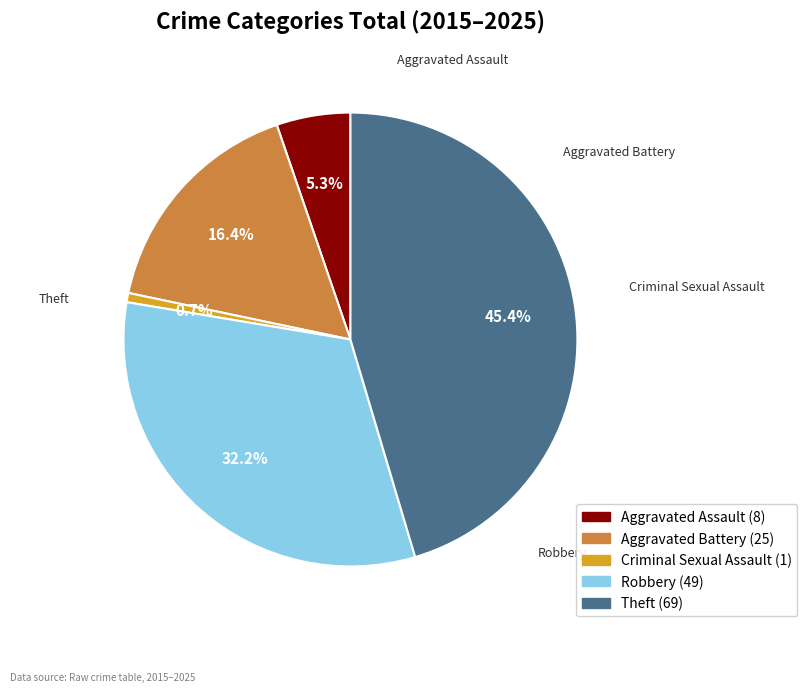

Does Criminal Sexual Assault account for over 50% of the chart?

No